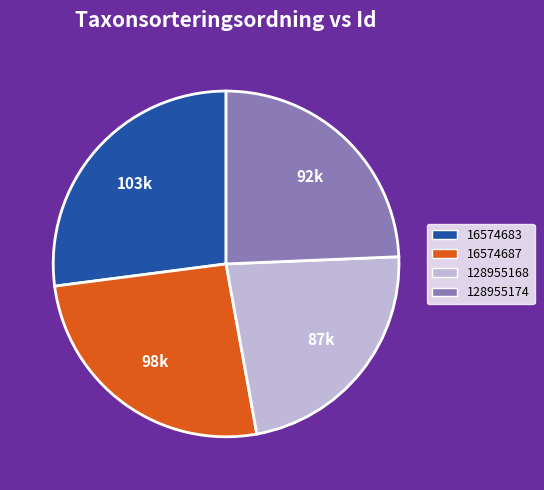

Do 128955168 and 128955174 together represent more than half of the pie?

No